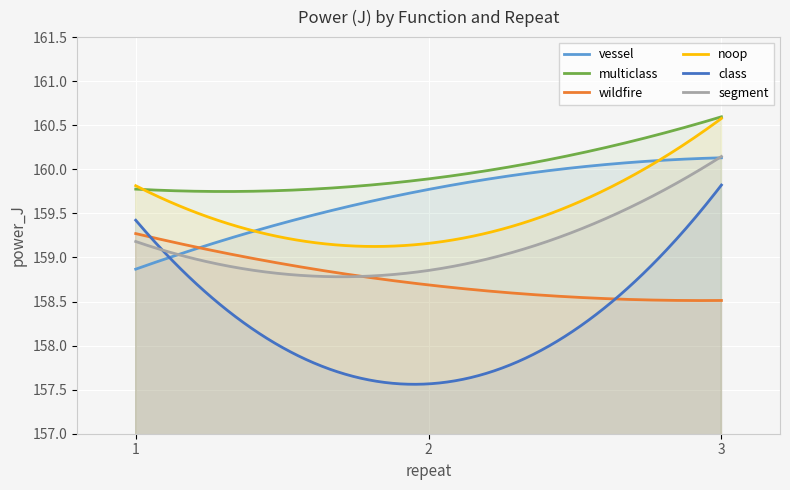

The value of segment at 1 is 68.9. True or false?

False